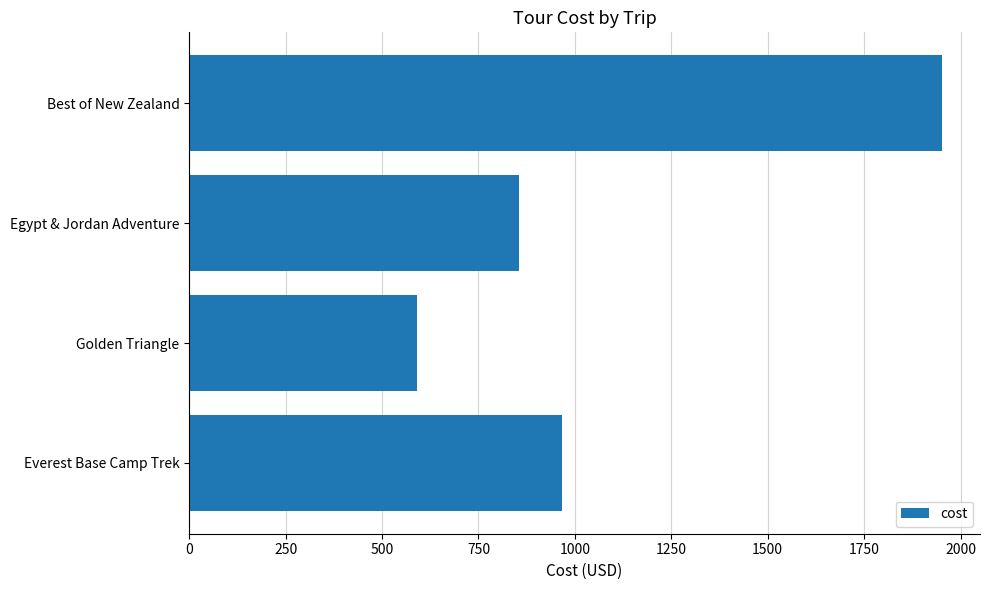

The chart shows a value of 360.8 at Egypt & Jordan Adventure. True or false?

False